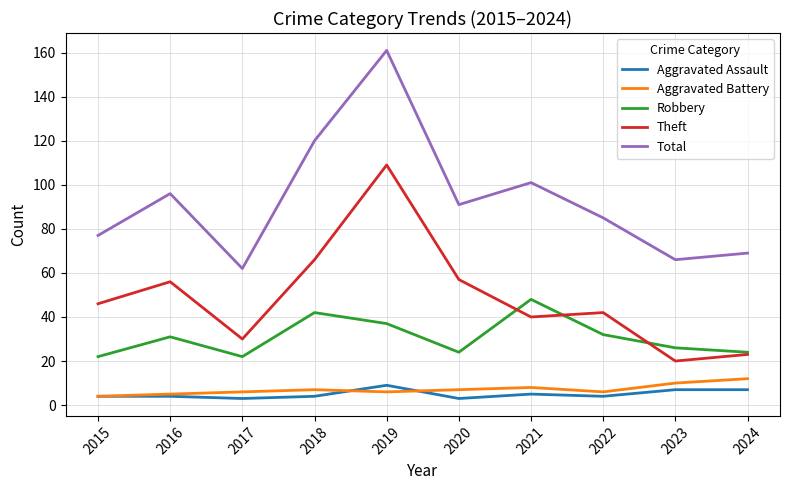

Reading right to left, list all the values displayed in this chart.

Aggravated Assault: 2024=7	2023=7	2022=4	2021=5	2020=3	2019=9	2018=4	2017=3	2016=4	2015=4
Aggravated Battery: 2024=12	2023=10	2022=6	2021=8	2020=7	2019=6	2018=7	2017=6	2016=5	2015=4
Robbery: 2024=24	2023=26	2022=32	2021=48	2020=24	2019=37	2018=42	2017=22	2016=31	2015=22
Theft: 2024=23	2023=20	2022=42	2021=40	2020=57	2019=109	2018=66	2017=30	2016=56	2015=46
Total: 2024=69	2023=66	2022=85	2021=101	2020=91	2019=161	2018=120	2017=62	2016=96	2015=77